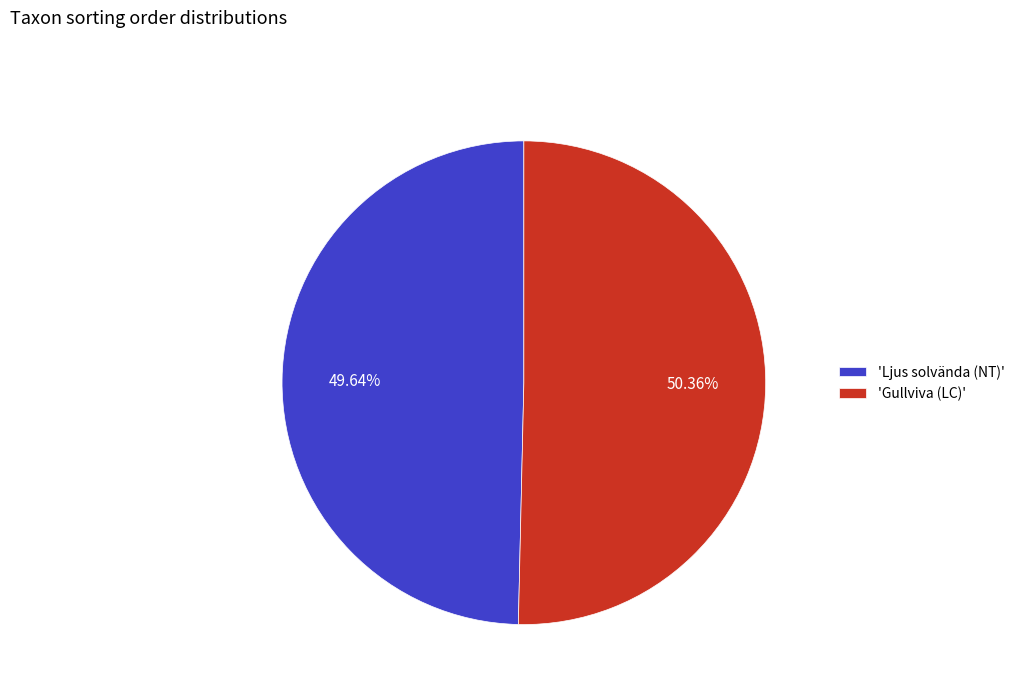

Count the number of slices in the pie.

2